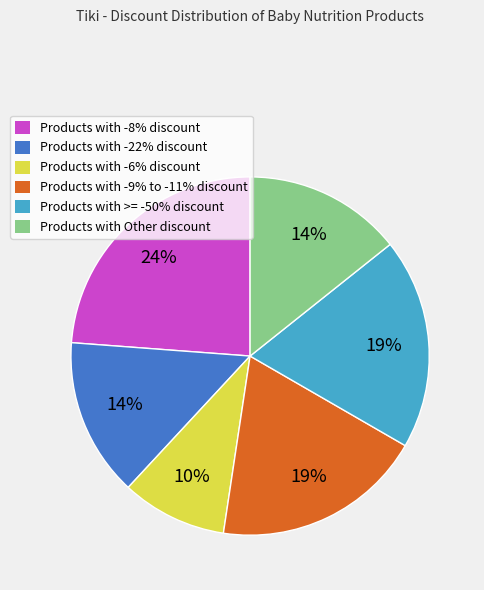

Is there a majority slice in this chart?

No